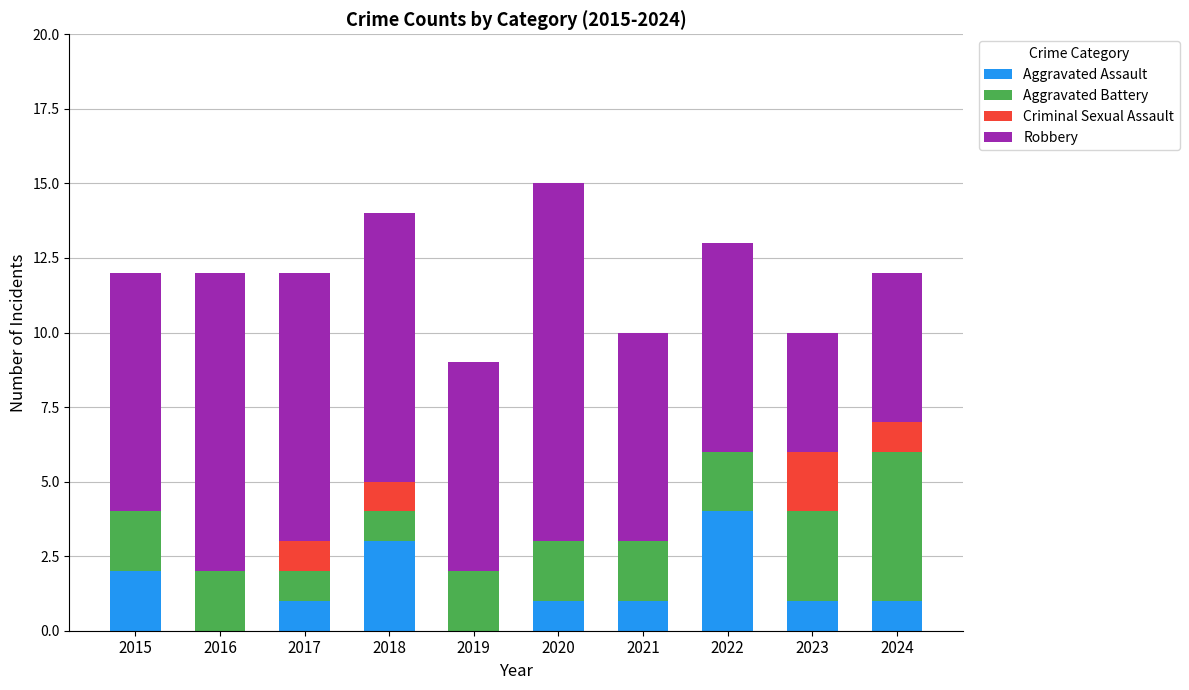

What is the total value across all series at 2016?

12